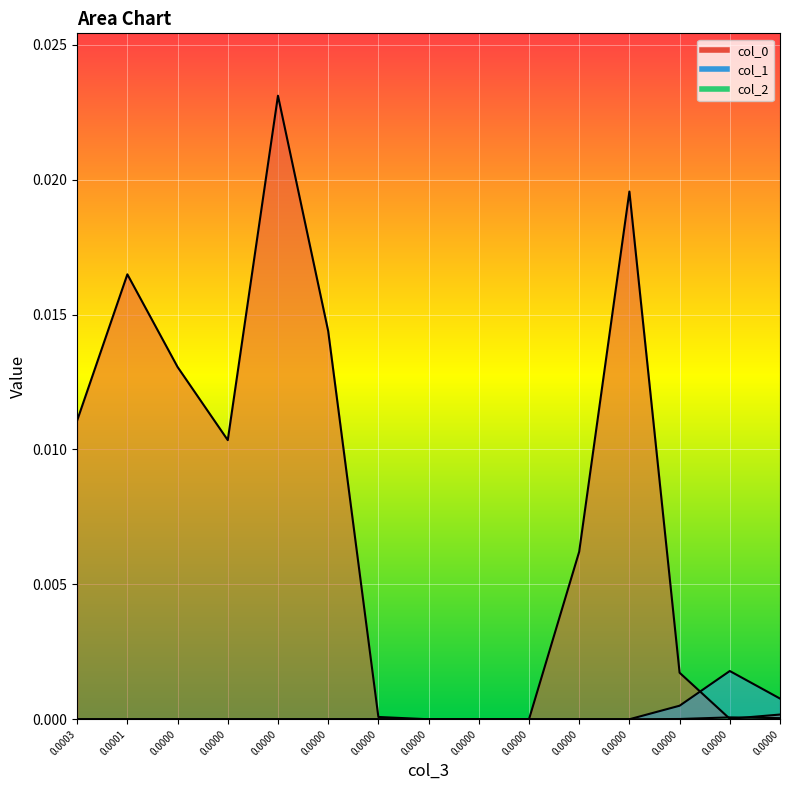

After their last crossing, which series has the higher values: col_0 or col_1?

col_1